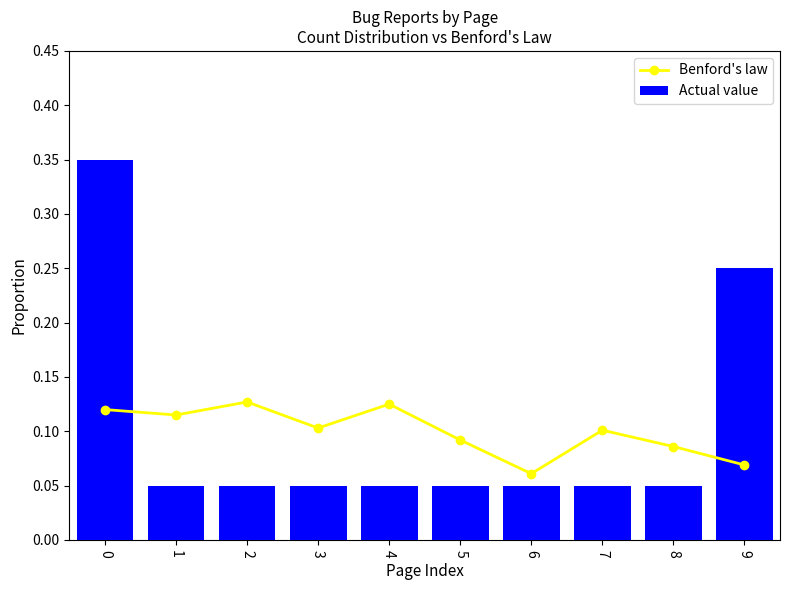

At which label does Benford's law reach its peak?

2